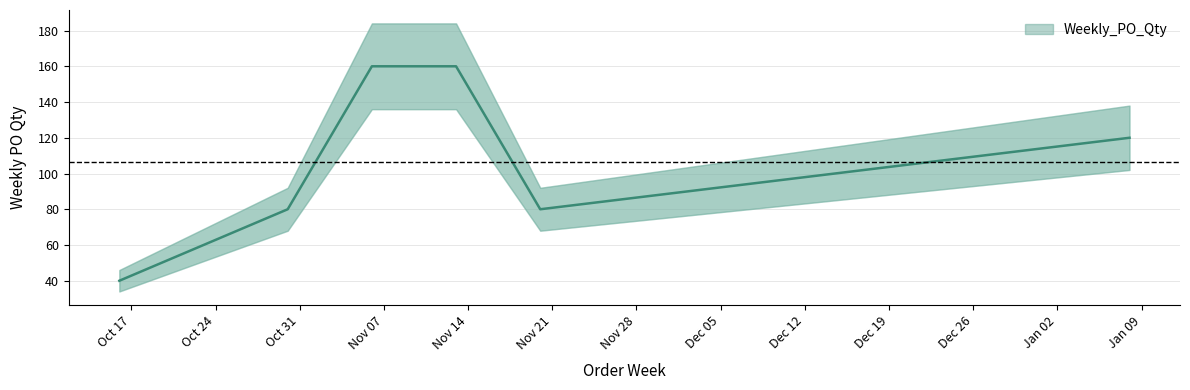

At which label is the value closest to 100?

2023-10-30